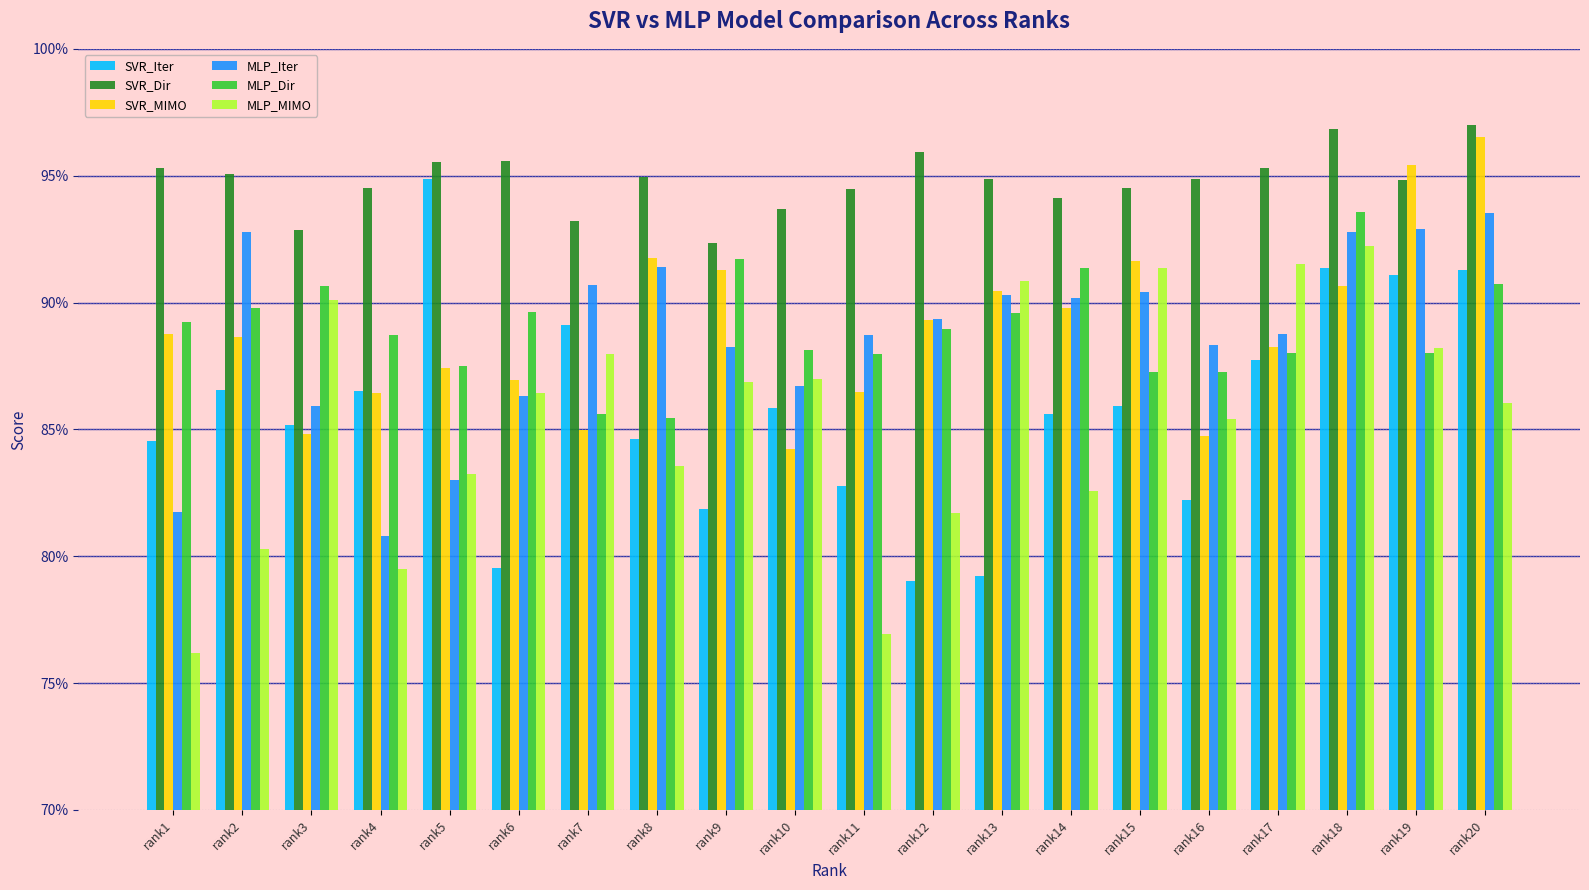

Are the bars horizontal?

No